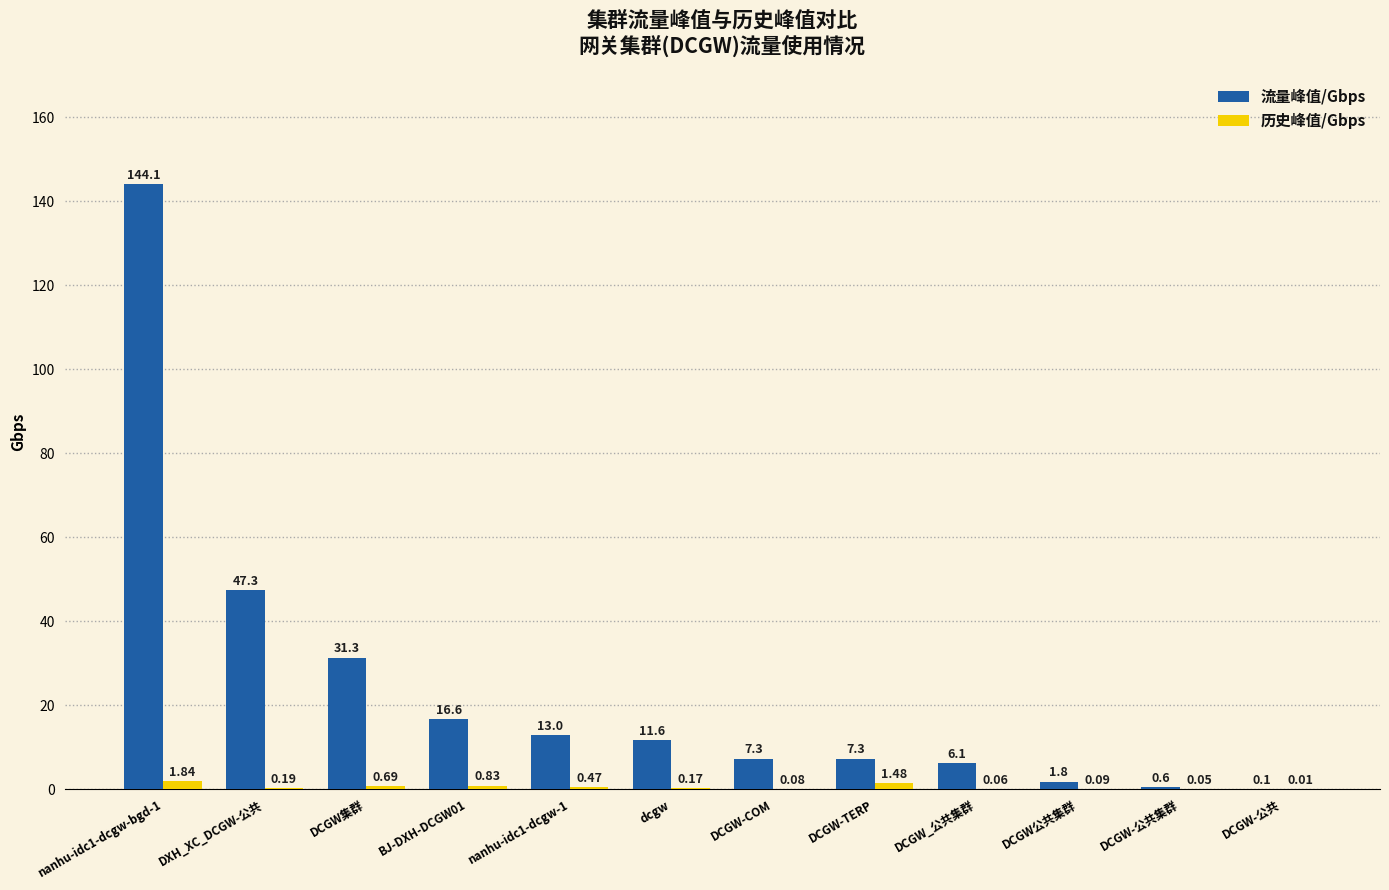

At which label is 历史峰值/Gbps closest to 0?

DCGW-公共